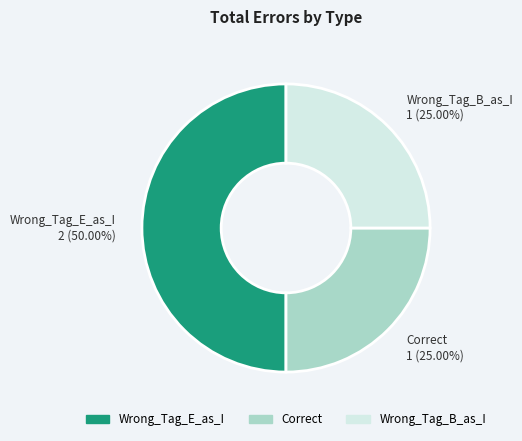

Count the number of slices in the pie.

3